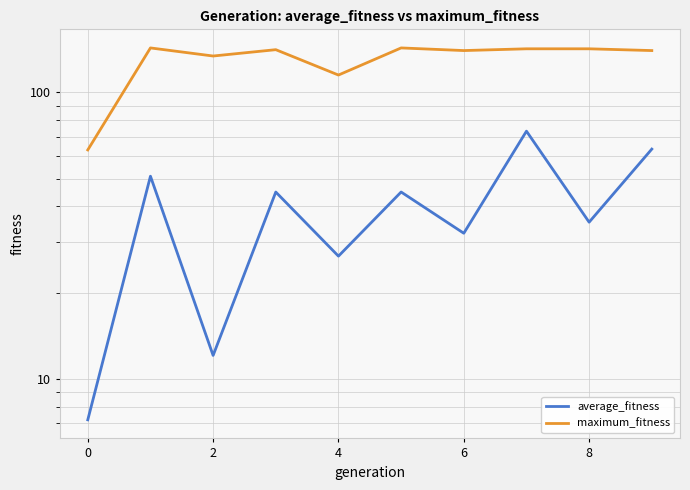

What is the spread (max minus min) of values at 9?

76.6